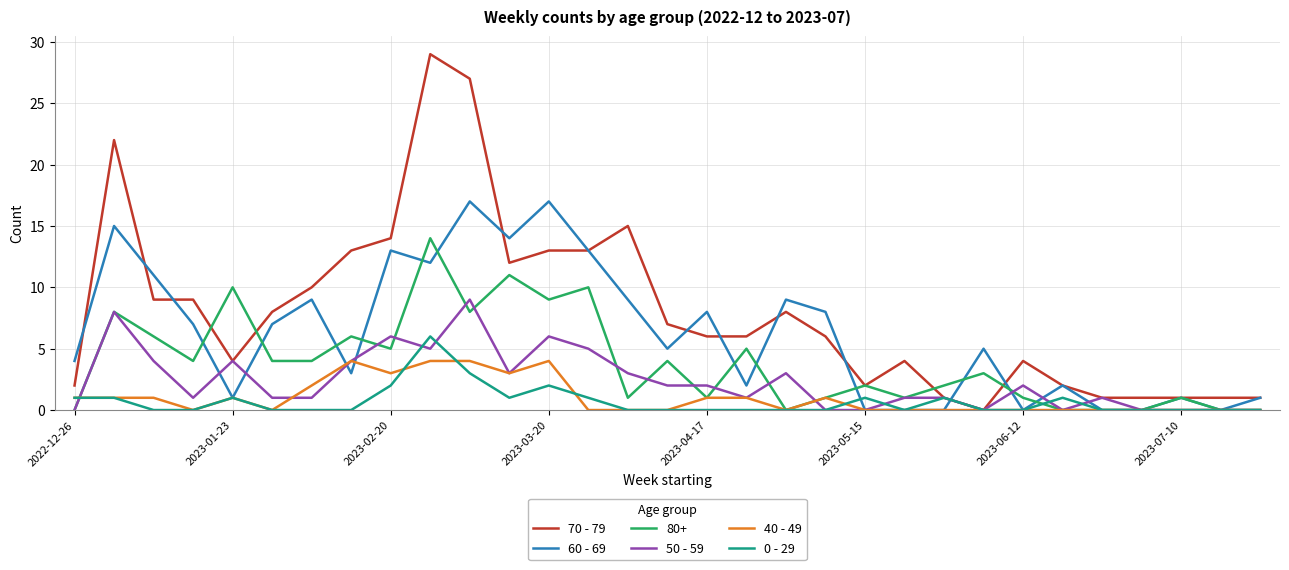

In 60 - 69, how many points are higher than both neighbors (excluding endpoints)?

10